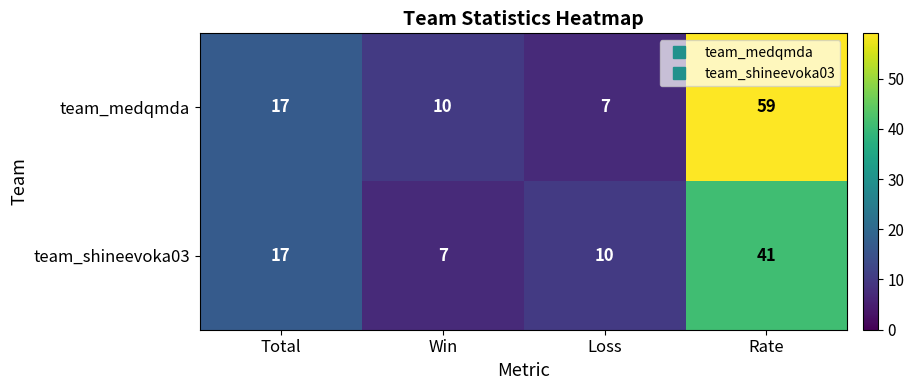

What is the approximate value of team_medqmda at Rate?

59